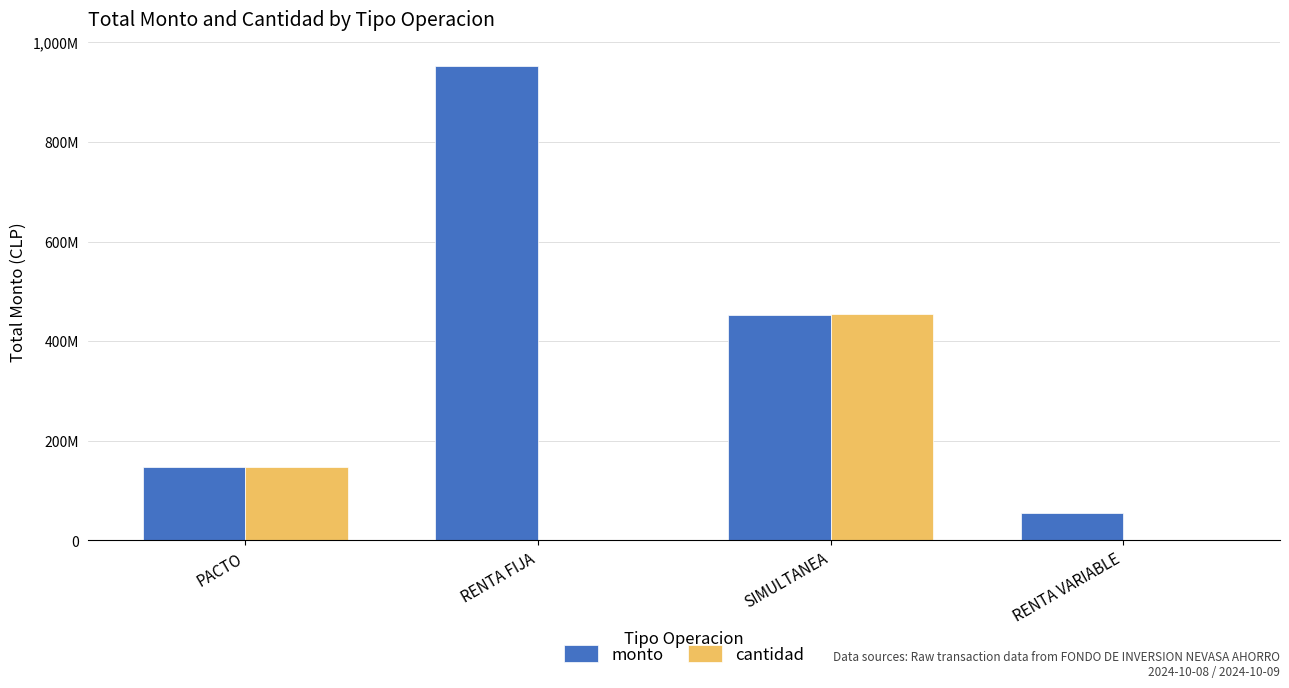

What is the label of the 4th bar from the right?

PACTO